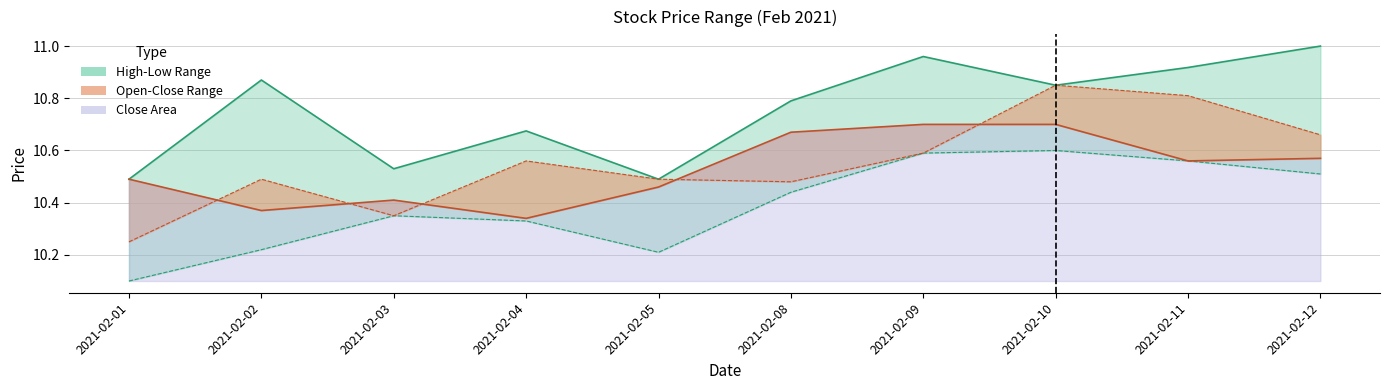

What is the approximate value of Close at 2021-02-04?

10.3